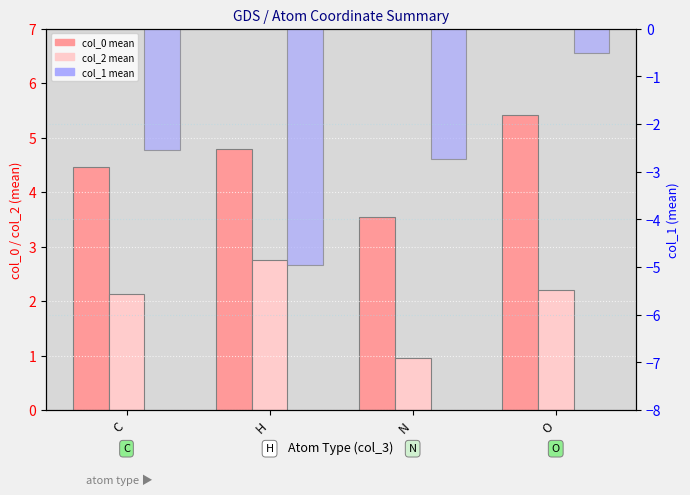

Read the col_0 mean value at H.

4.8